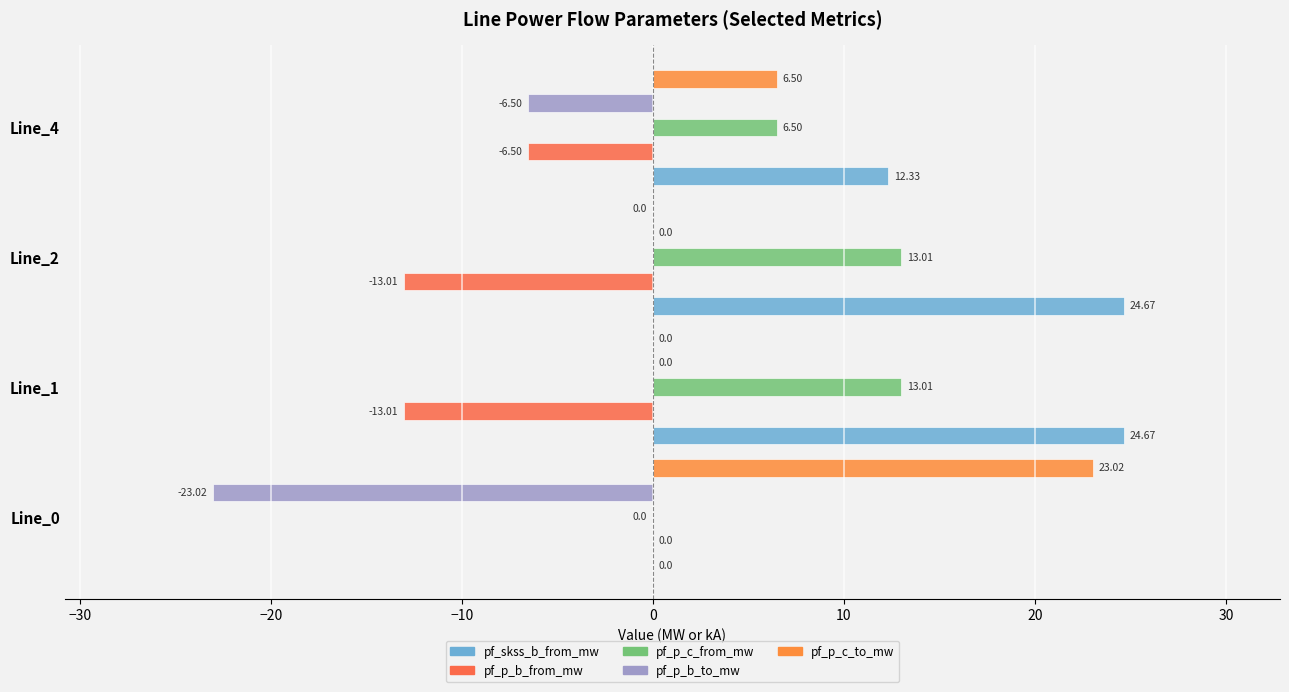

What is the smallest value displayed?

-23.0